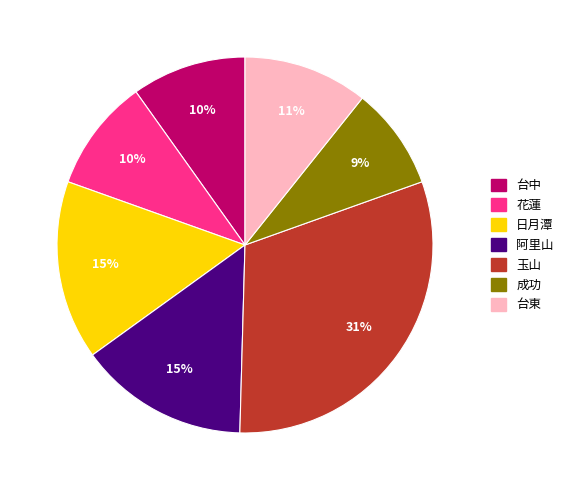

Is it true that 花蓮 is 22% of the pie?

False